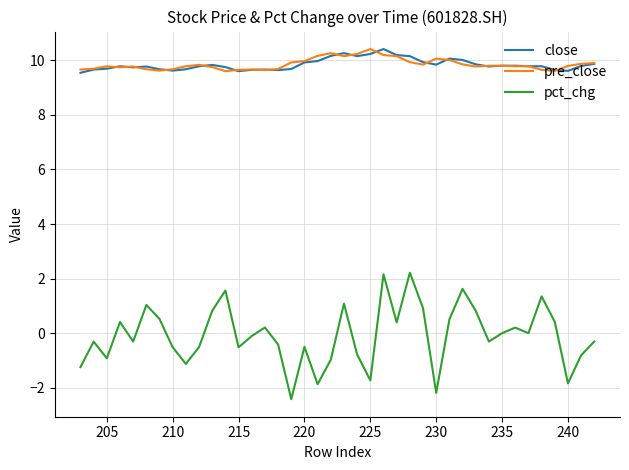

How many interior local peaks does the pre_close series have?

7